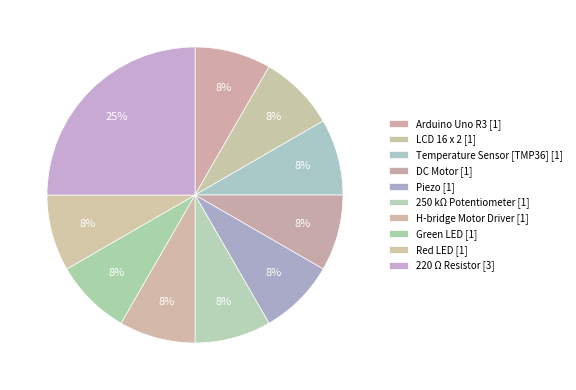

To the nearest percent, what is the average slice percentage?

10%